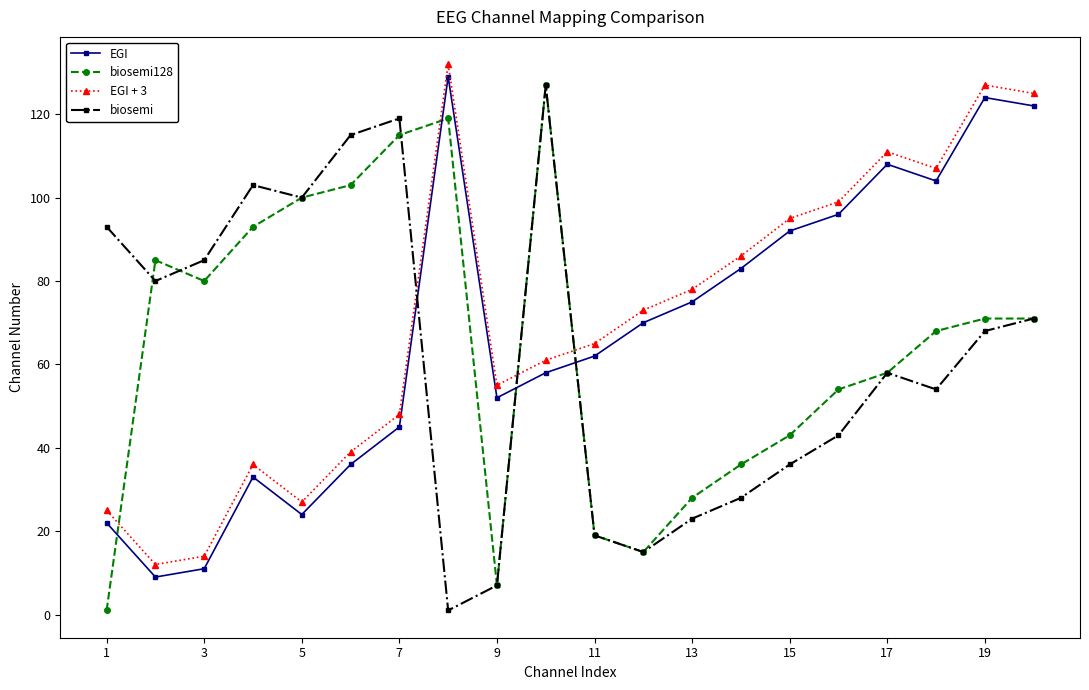

True or false: biosemi128 and EGI + 3 cross at least once.

True